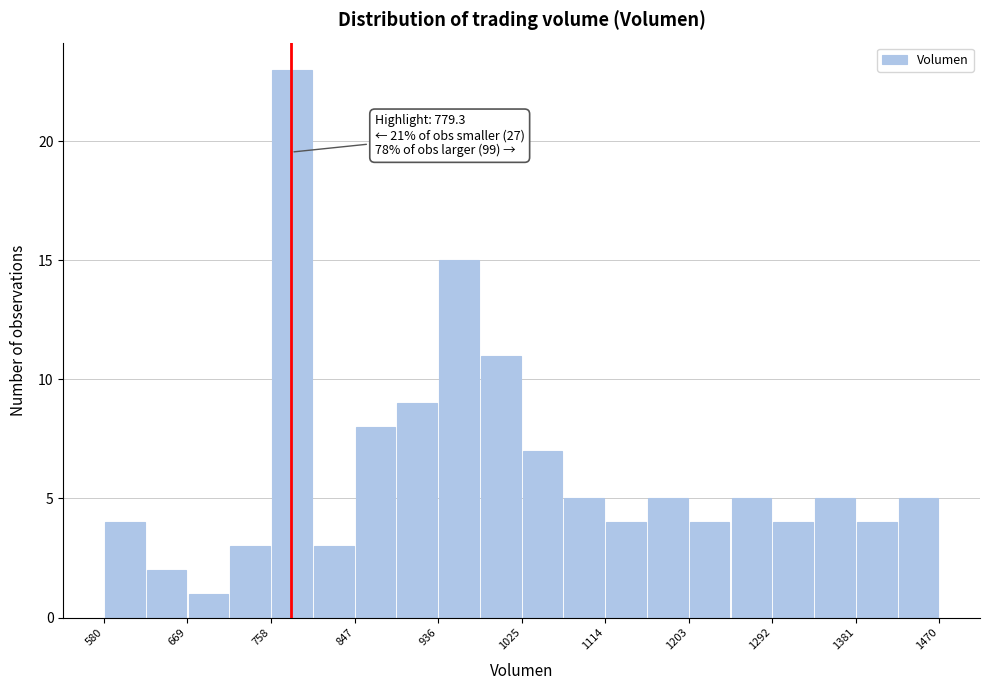

Over which range of the x-axis is the bar tallest?

760 to 800